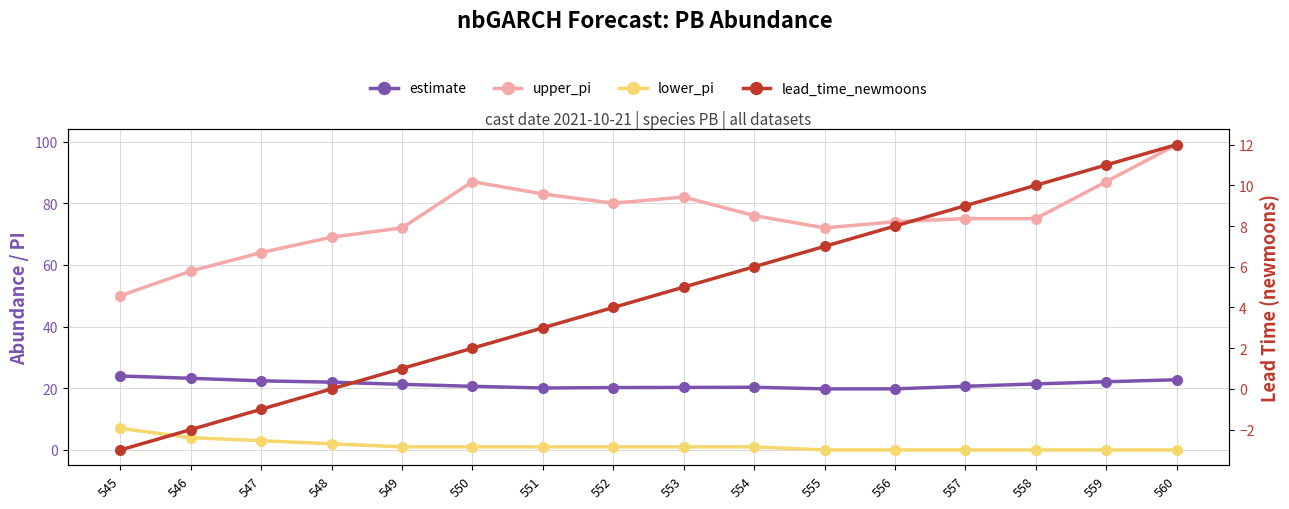

How many lines are shown in the chart?

4